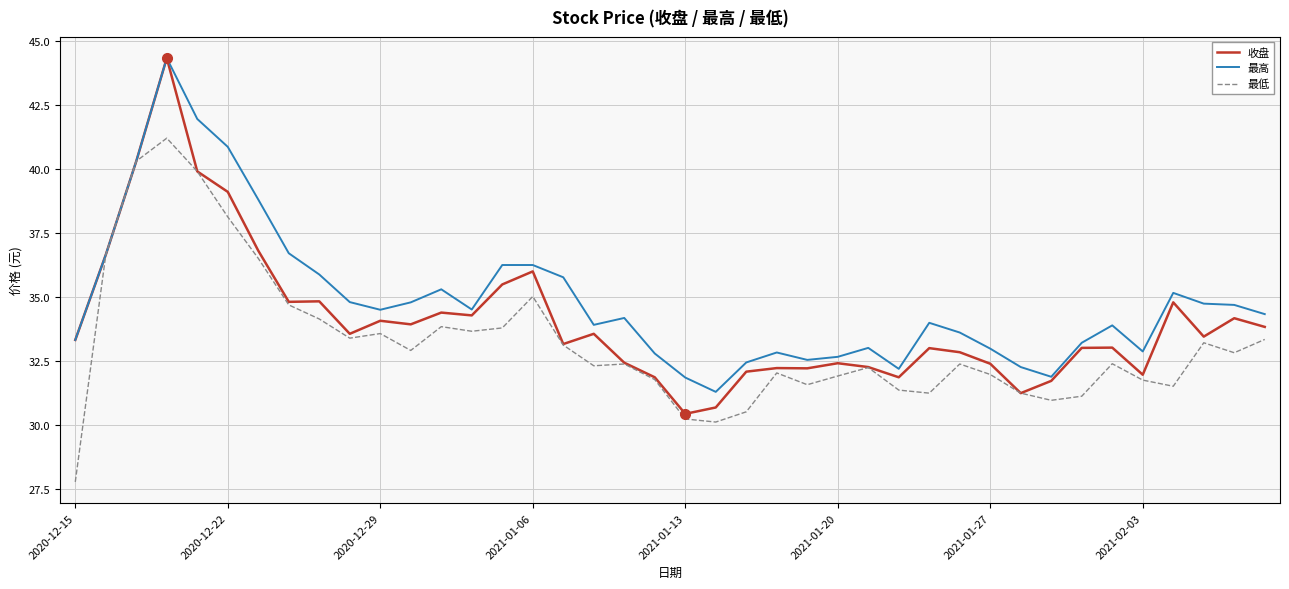

List the series in order of their overall mean, highest first.

最高, 收盘, 最低